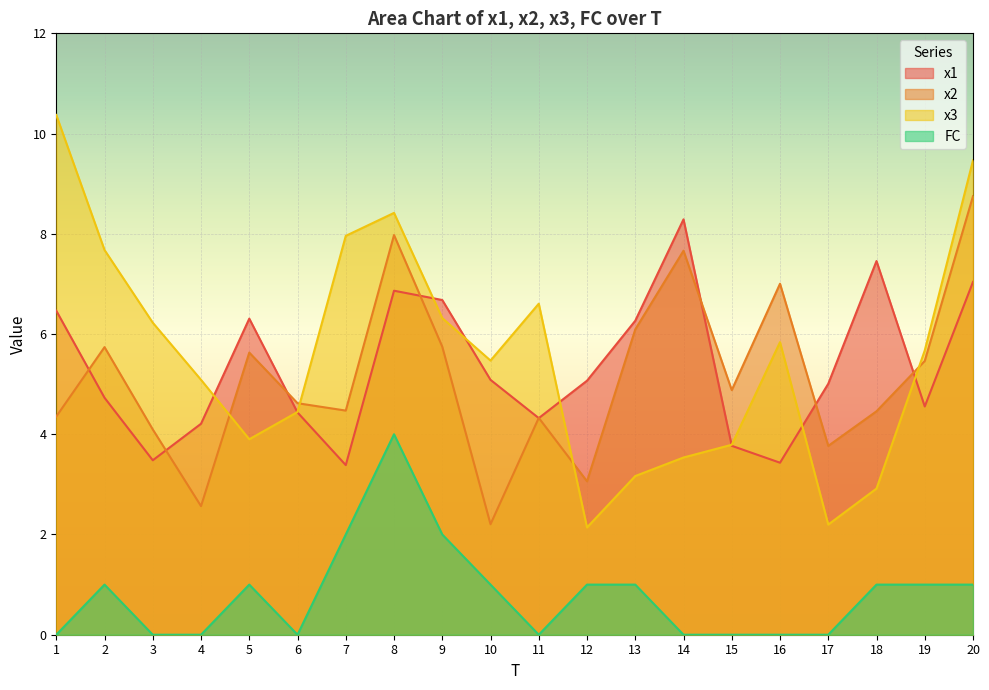

Reading left to right, what are all the values shown in this chart?

x1: 6.5	4.7	3.5	4.2	6.3	4.4	3.4	6.9	6.7	5.1	4.3	5.1	6.3	8.3	3.8	3.4	5.0	7.5	4.6	7.0
x2: 4.4	5.7	4.1	2.6	5.6	4.6	4.5	8.0	5.7	2.2	4.3	3.1	6.1	7.7	4.9	7.0	3.8	4.5	5.5	8.8
x3: 10.4	7.7	6.2	5.1	3.9	4.4	8.0	8.4	6.3	5.5	6.6	2.1	3.2	3.5	3.8	5.8	2.2	2.9	5.7	9.5
FC: 0.0	1.0	0.0	0.0	1.0	0.0	2.0	4.0	2.0	1.0	0.0	1.0	1.0	0.0	0.0	0.0	0.0	1.0	1.0	1.0